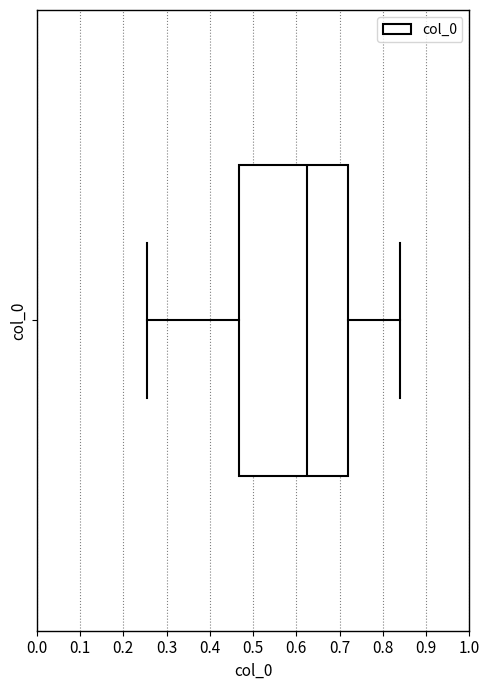

Where does the median line of the box for col_0 sit on the x-axis? The values are not printed on the chart, so give them approximately, as read against the axis.

0.62